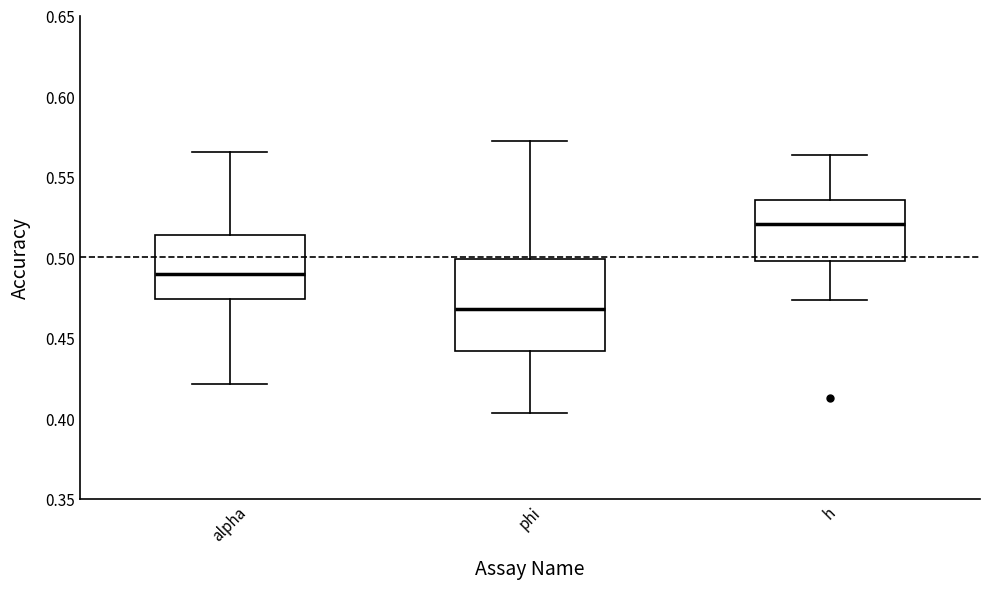

Where does the upper whisker of the box for phi end on the y-axis? The values are not printed on the chart, so give them approximately, as read against the axis.

0.570